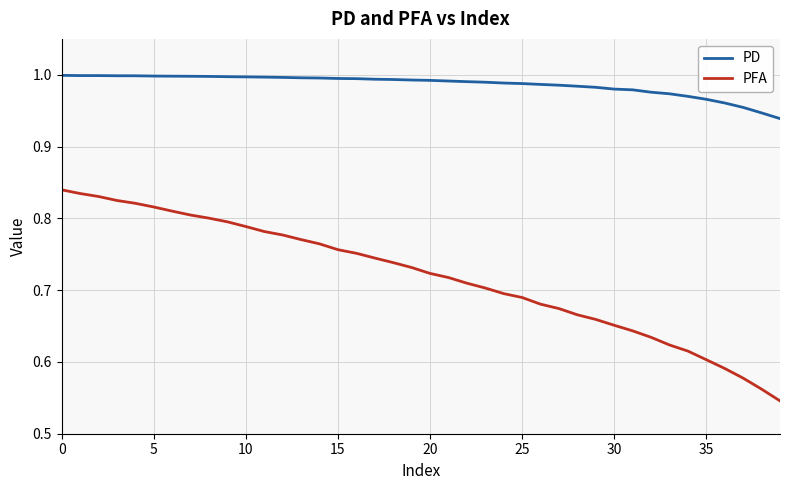

True or false: PD and PFA intersect in this chart.

False